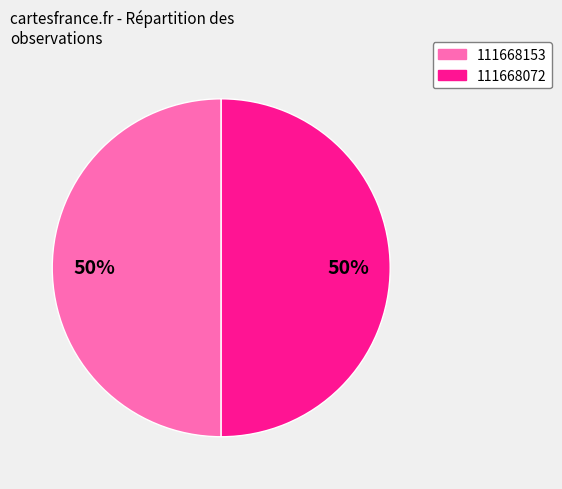

How many segments does this pie chart have?

2